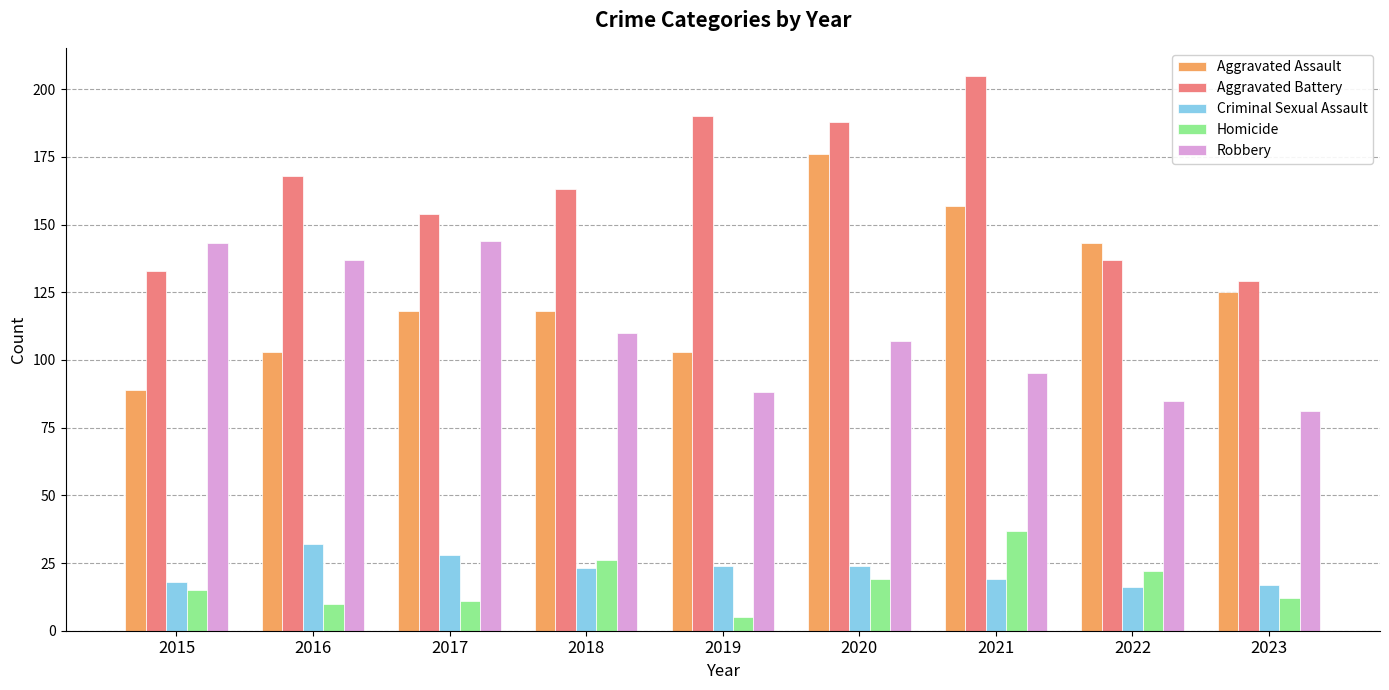

How many distinct data groups are displayed?

5